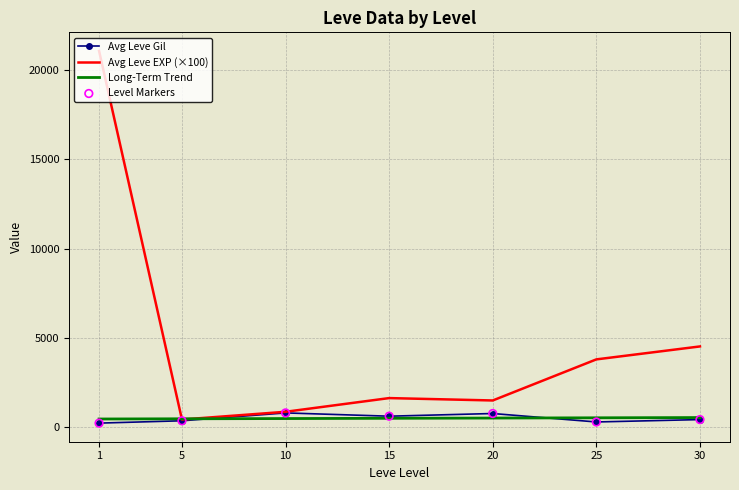

At which category is the sum across all series the highest?

1